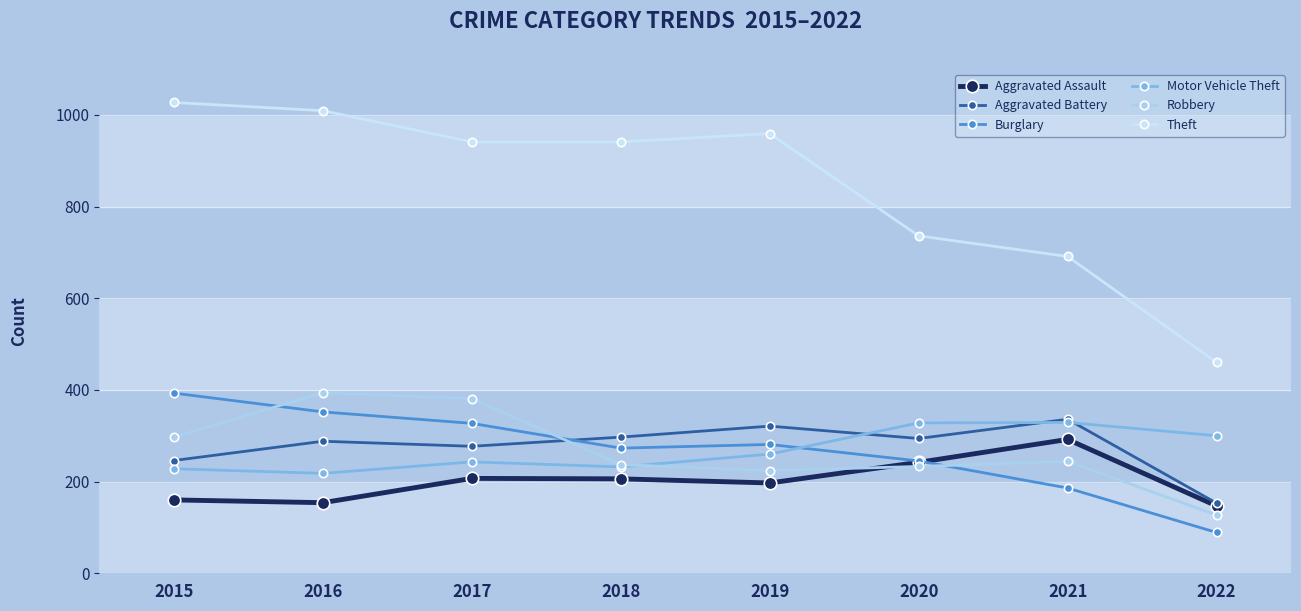

What is the sum of all Theft values?

6764